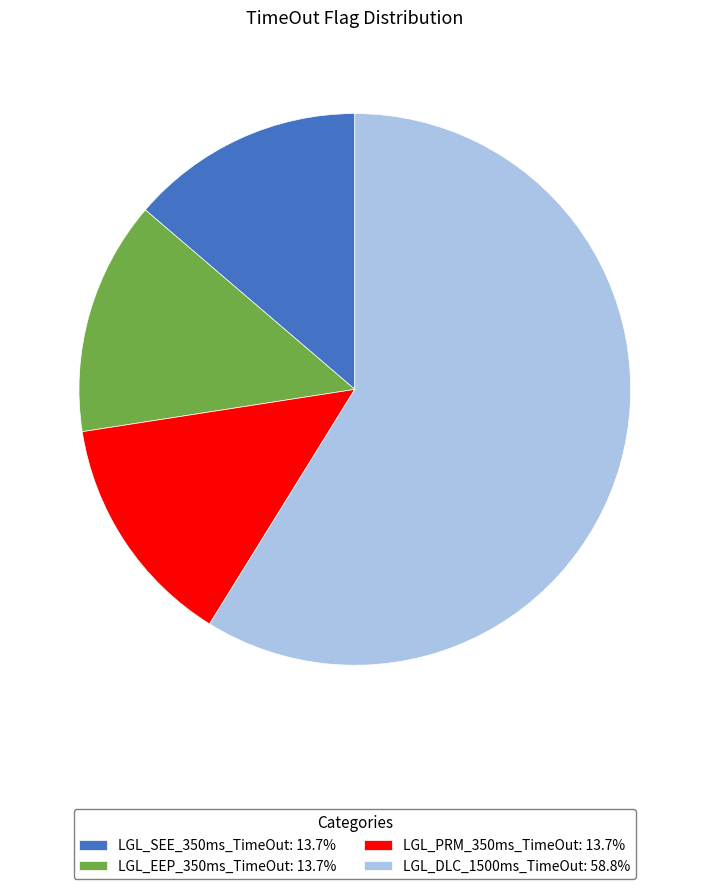

Does LGL_PRM_350ms_TimeOut account for over 50% of the chart?

No